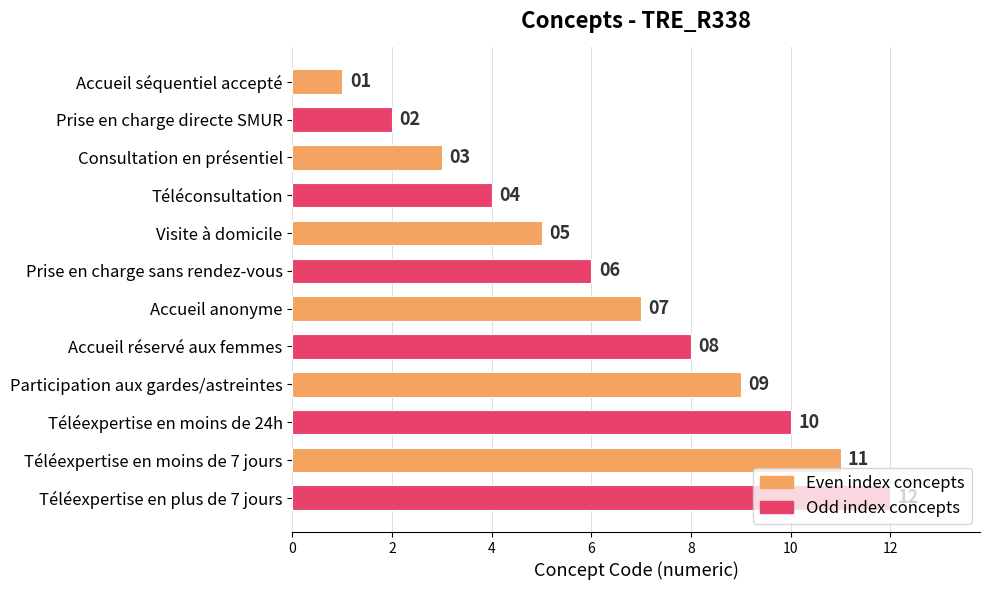

Where is the data nearest to the value 6?

Prise en charge sans rendez-vous